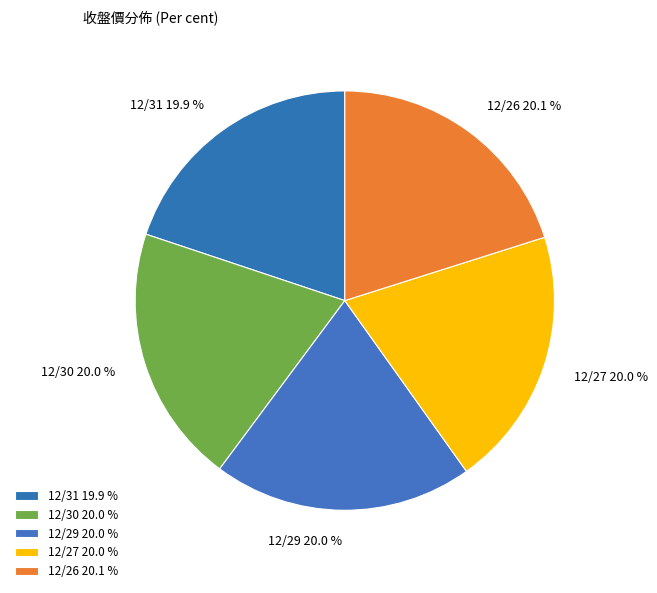

How many slices are in this pie chart?

5